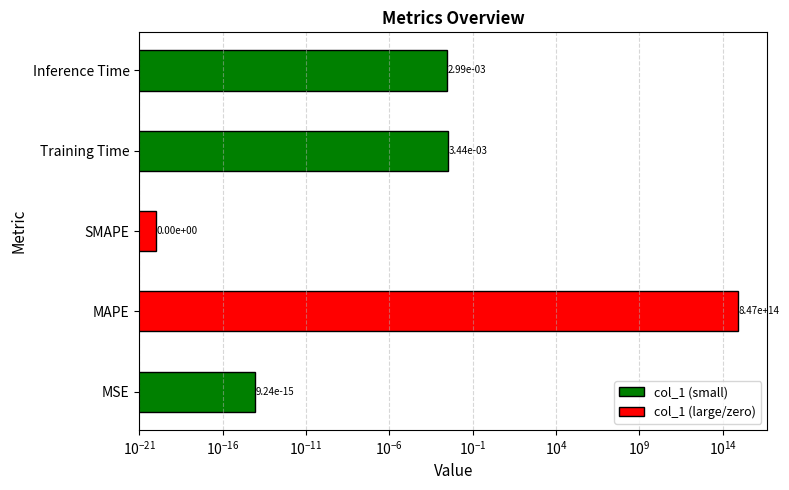

What is the average value?

169346962785327.4